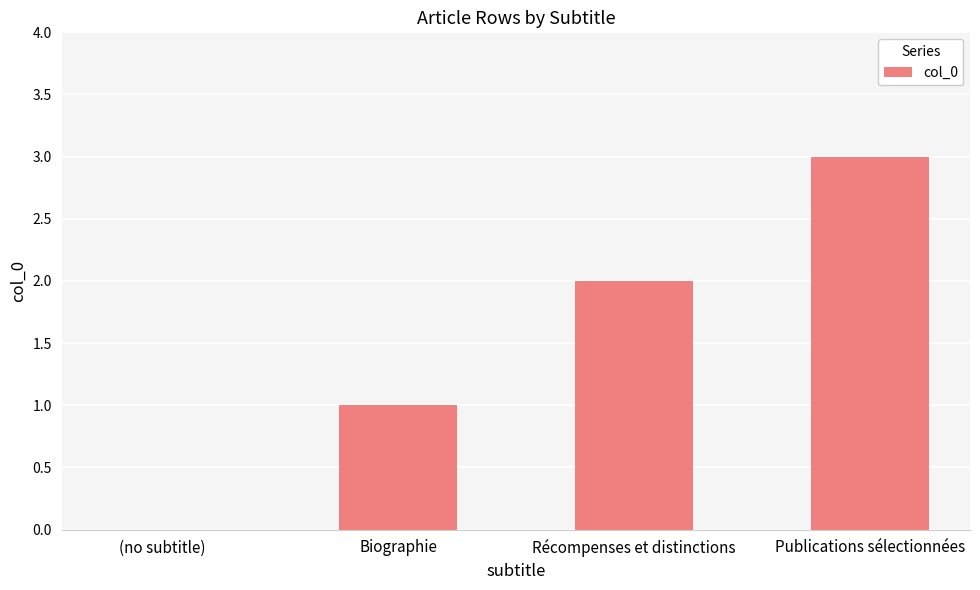

What is the approximate value at Publications sélectionnées?

3